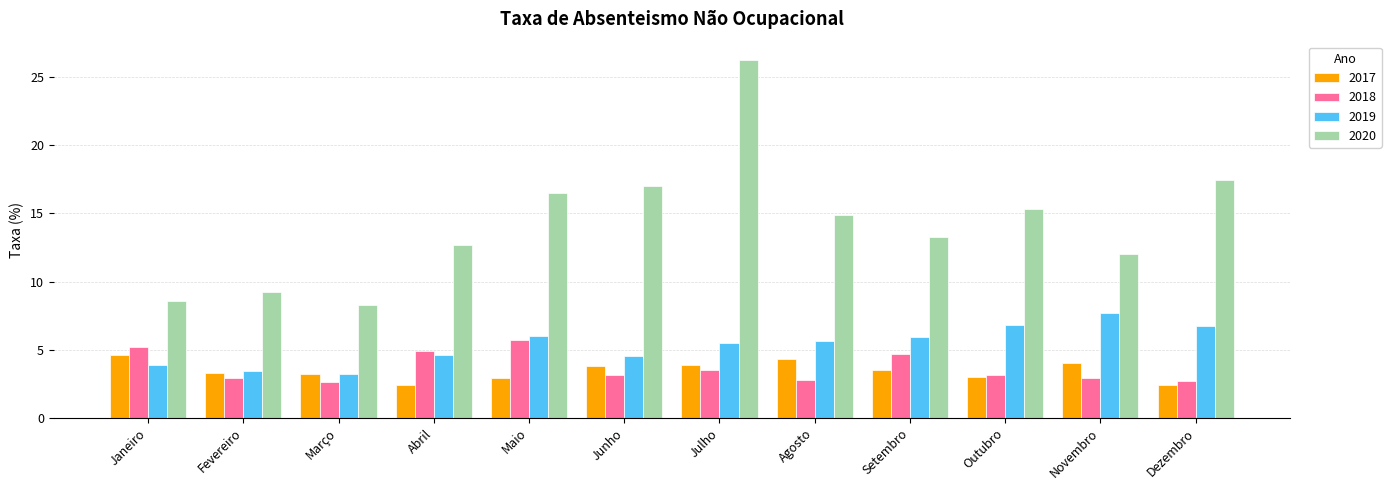

What position from the right is Dezembro?

1